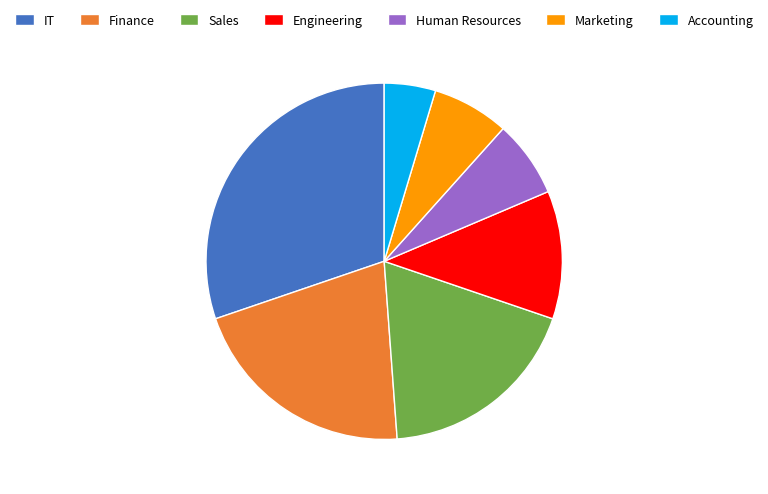

What is the ratio of the value at Finance to the value at IT?

0.7